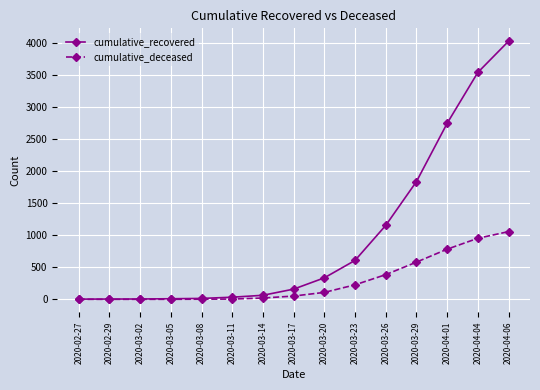

True or false: cumulative_recovered has a value of 5 at 2020-03-02.

True